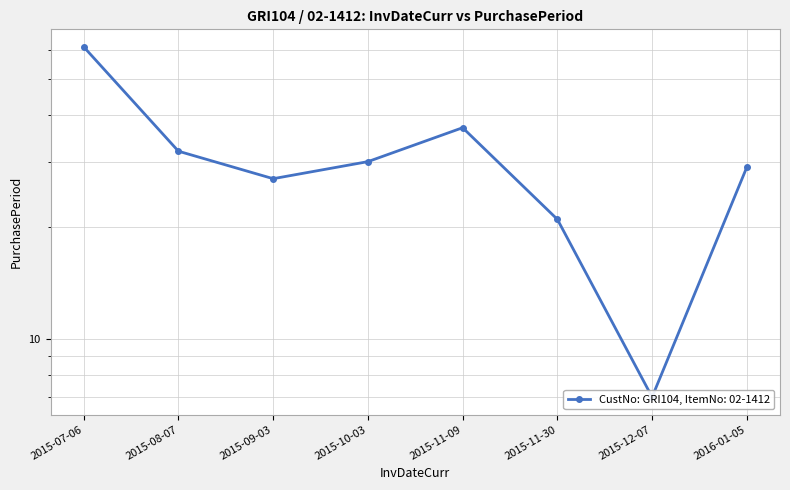

What position from the left is 2015-12-07?

7